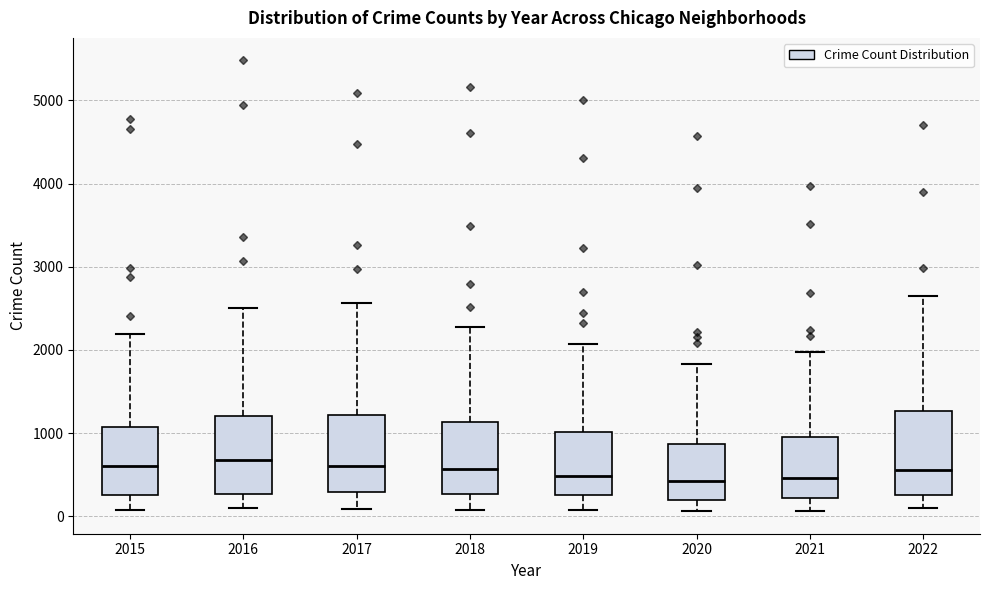

Reading left to right, transcribe this box plot: for each box, give where its median line is, the range the box spans, and where its two whiskers end, as read against the y-axis. The values are not printed on the chart, so give them approximately, as read against the axis.

2015: median 600, box 300 to 1100, whiskers 100 to 2200
2016: median 700, box 300 to 1200, whiskers 100 to 2500
2017: median 600, box 300 to 1200, whiskers 100 to 2600
2018: median 600, box 300 to 1100, whiskers 100 to 2300
2019: median 500, box 300 to 1000, whiskers 100 to 2100
2020: median 400, box 200 to 900, whiskers 100 to 1800
2021: median 500, box 200 to 1000, whiskers 100 to 2000
2022: median 600, box 300 to 1300, whiskers 100 to 2600